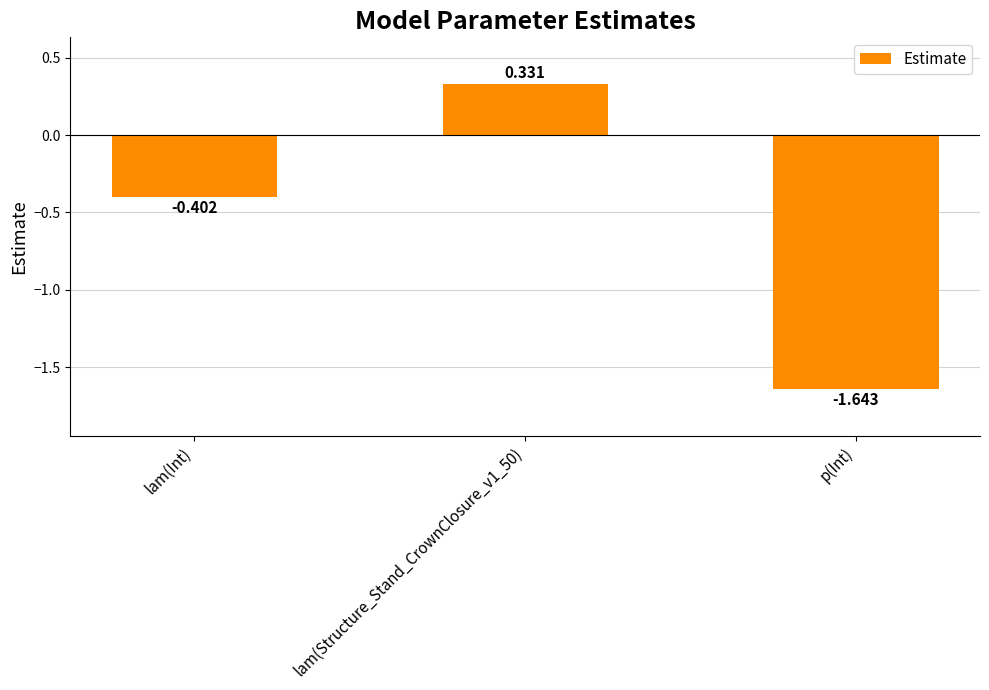

How many bars are there in total?

3